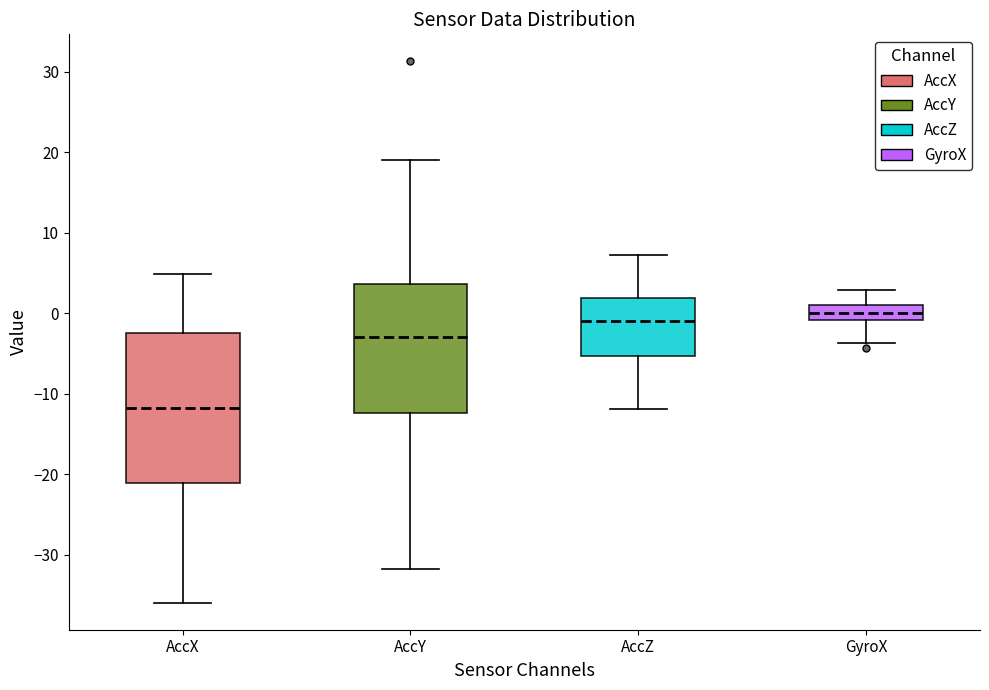

Which box has the highest median line?

GyroX